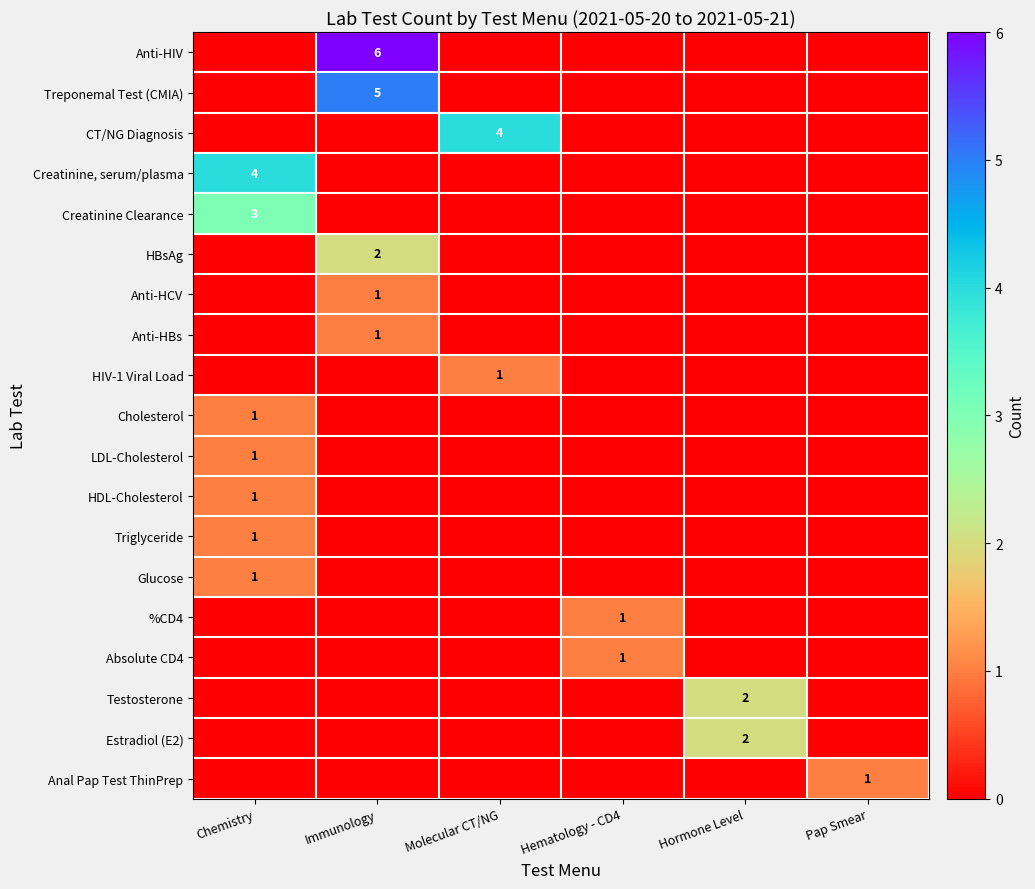

The Treponemal Test (CMIA) series shows 5 at Immunology. True or false?

True